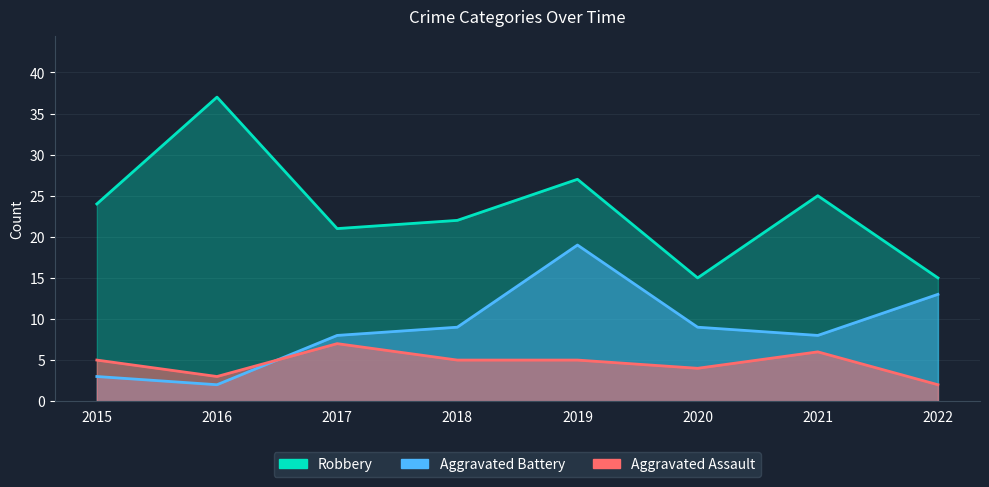

Where is Aggravated Assault nearest to the value 4?

2020